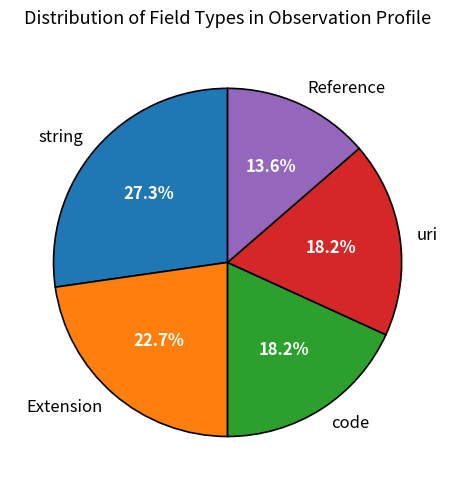

What is the largest slice in the pie chart?

string